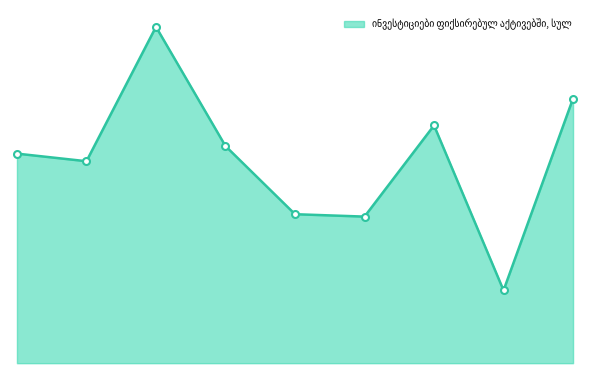

Reading left to right, list all the values displayed in this chart.

33.5	32.3	53.8	34.7	23.8	23.4	38.0	11.6	42.3